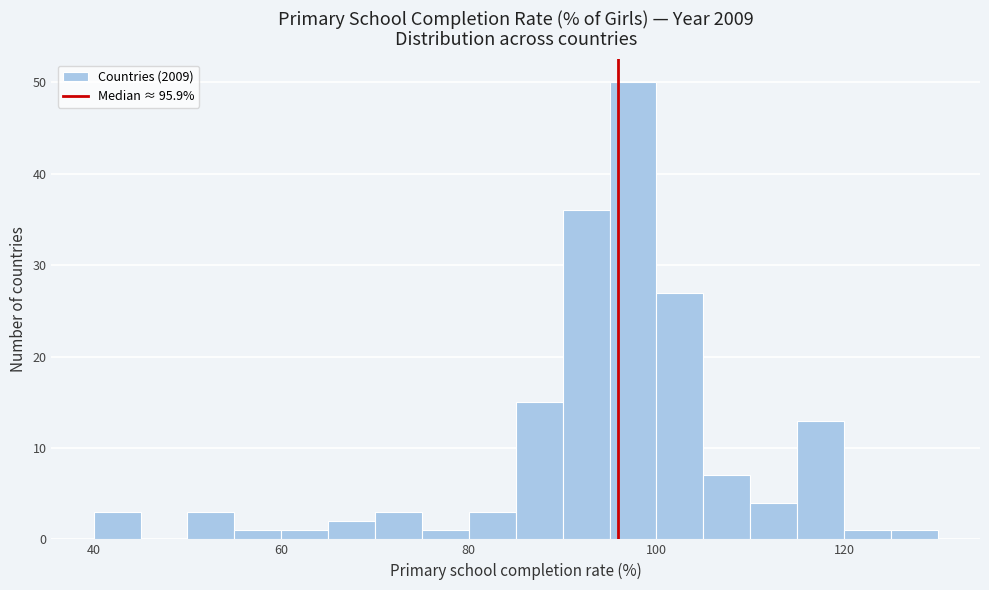

Around what value on the x-axis is the tallest bar? Give the approximate position of its centre, as read against the axis.

98